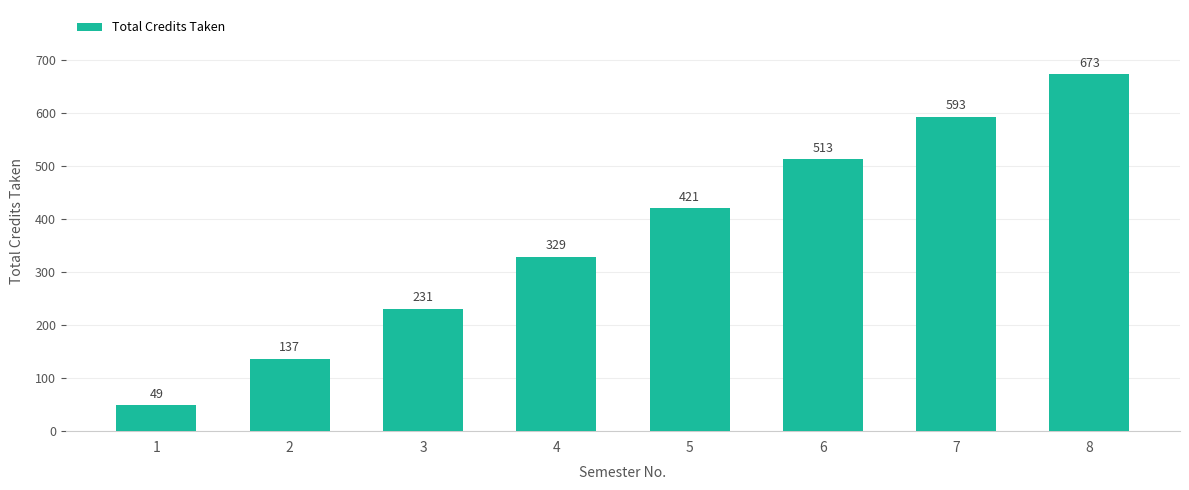

Reading left to right, extract all data points from this chart.

1=49	2=137	3=231	4=329	5=421	6=513	7=593	8=673